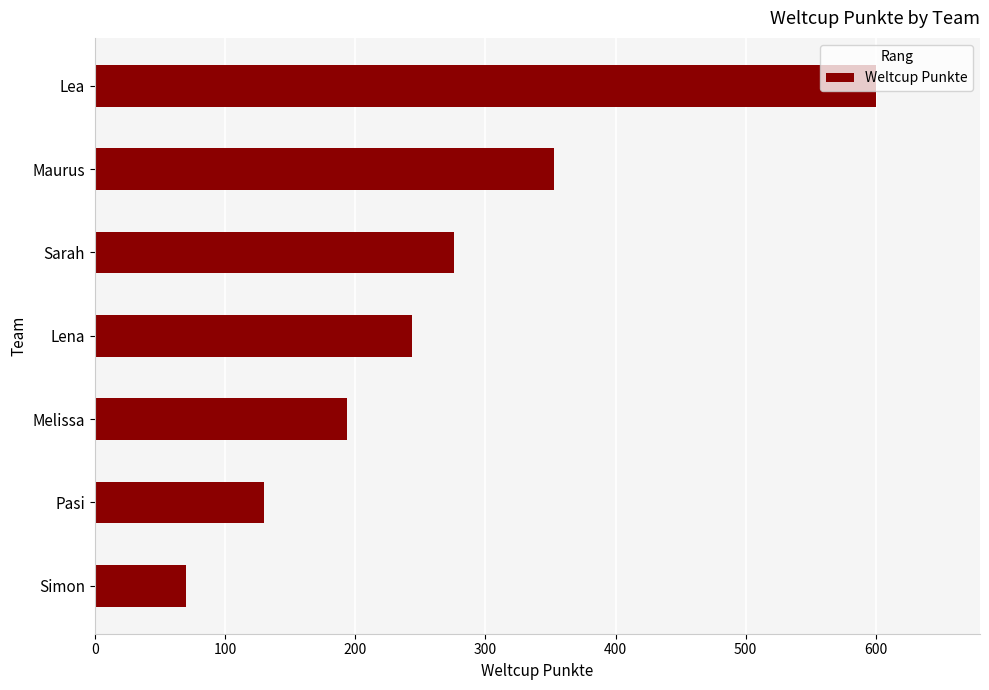

Count the values in the range 130 to 353.

5